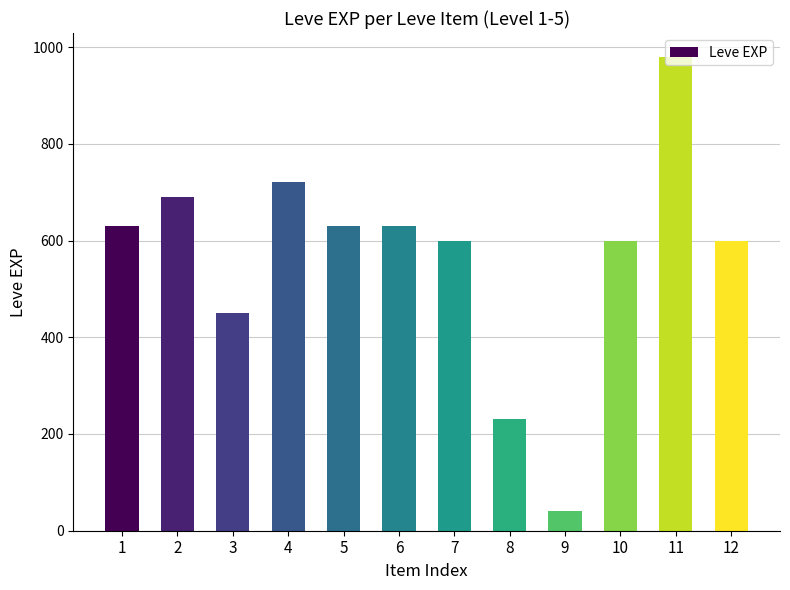

Between 2 and 7, which is larger?

2